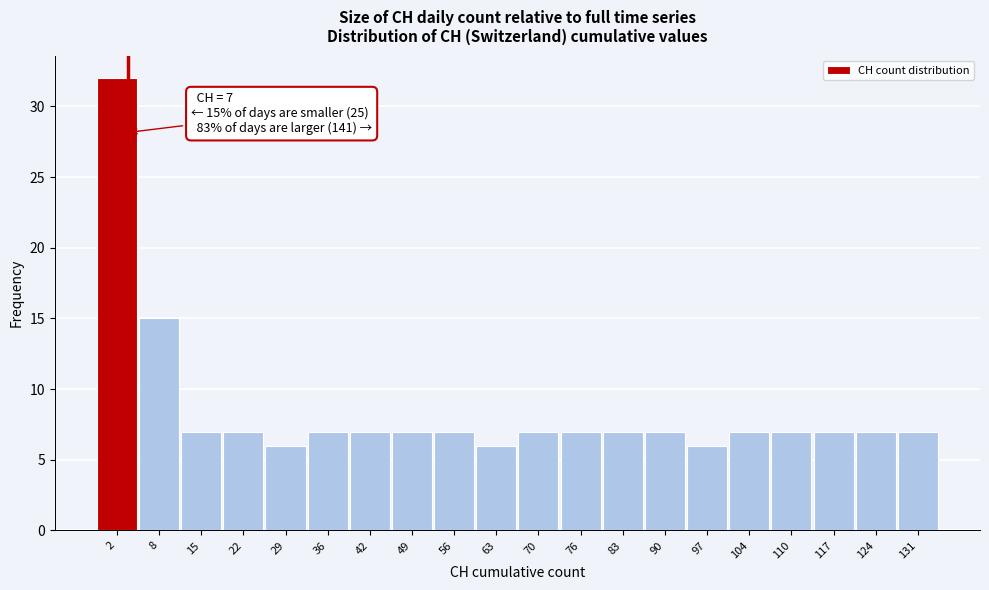

Reading left to right, transcribe all the data shown in this chart.

2=32	8=15	15=7	22=7	29=6	36=7	42=7	49=7	56=7	63=6	70=7	76=7	83=7	90=7	97=6	104=7	110=7	117=7	124=7	131=7